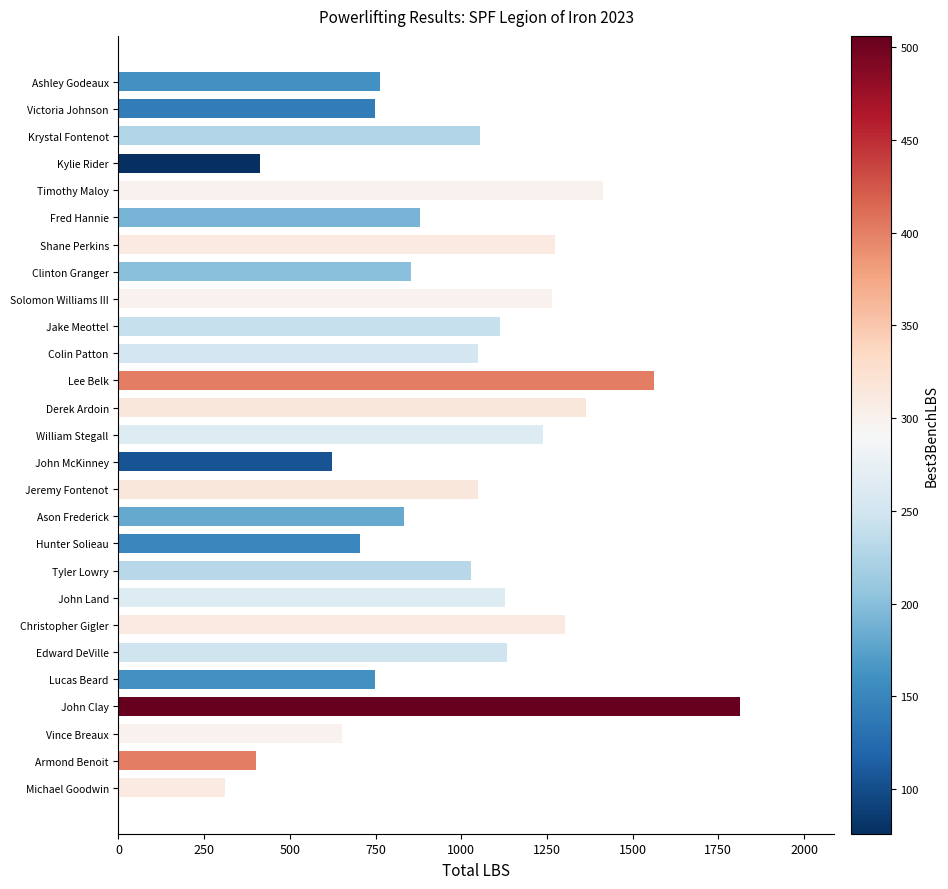

What is the difference between the values at Ashley Godeaux and Jeremy Fontenot?

285